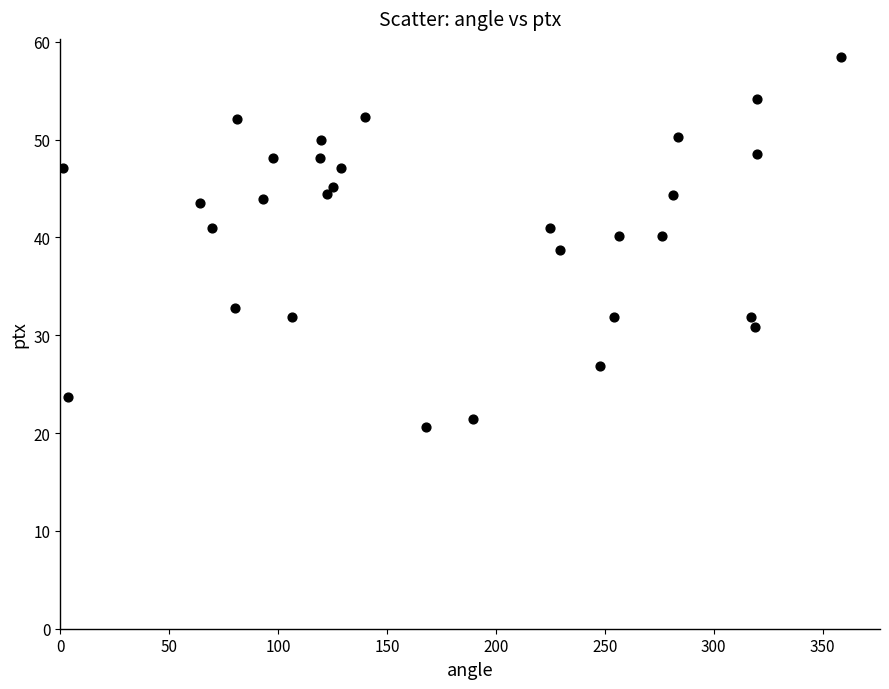

What is the range of Y values (max minus min)?

37.8